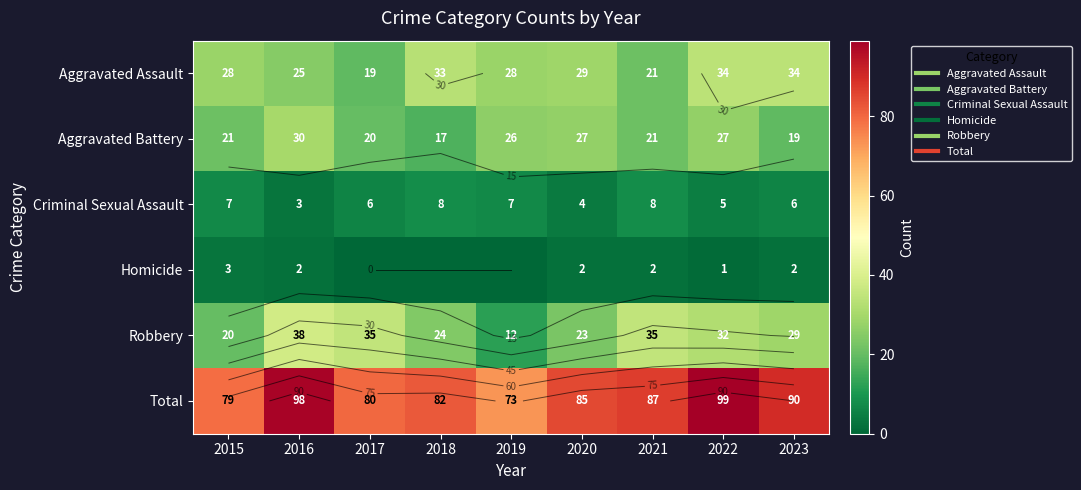

Which category has the highest value in the Total series?

2022